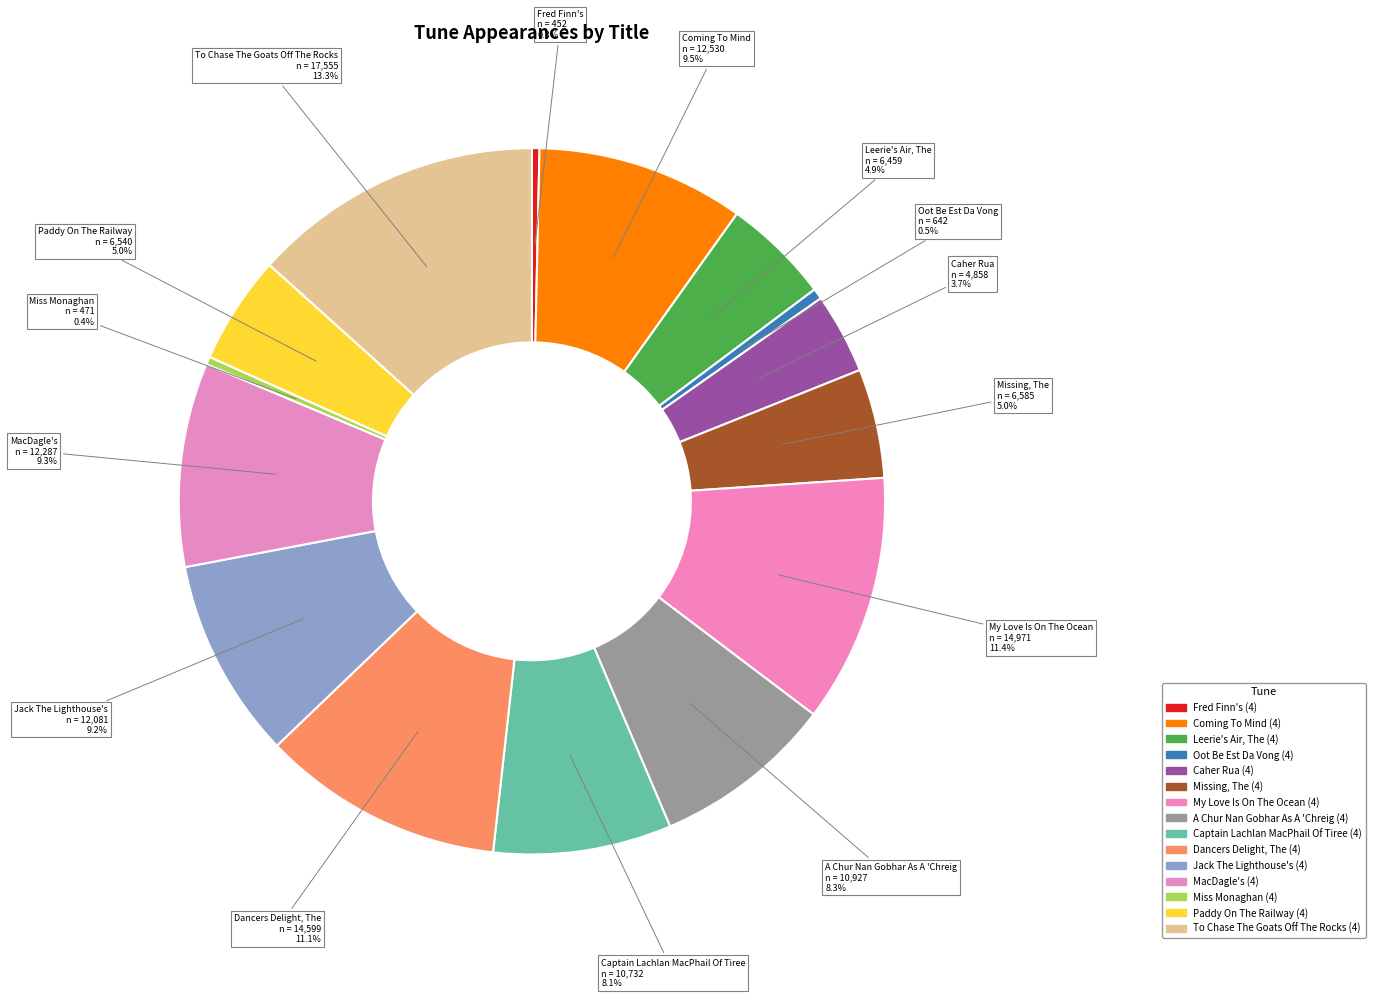

Between To Chase The Goats Off The Rocks (4) and Coming To Mind (4), which is larger?

To Chase The Goats Off The Rocks (4)